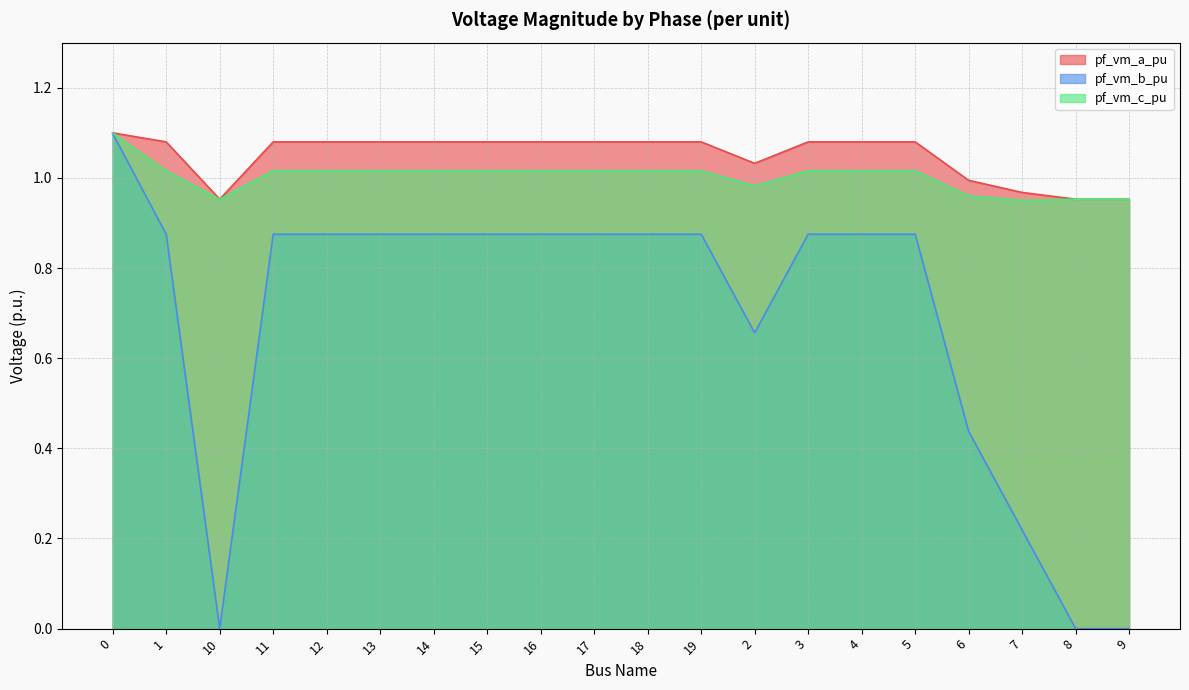

What position from the left is 1?

2